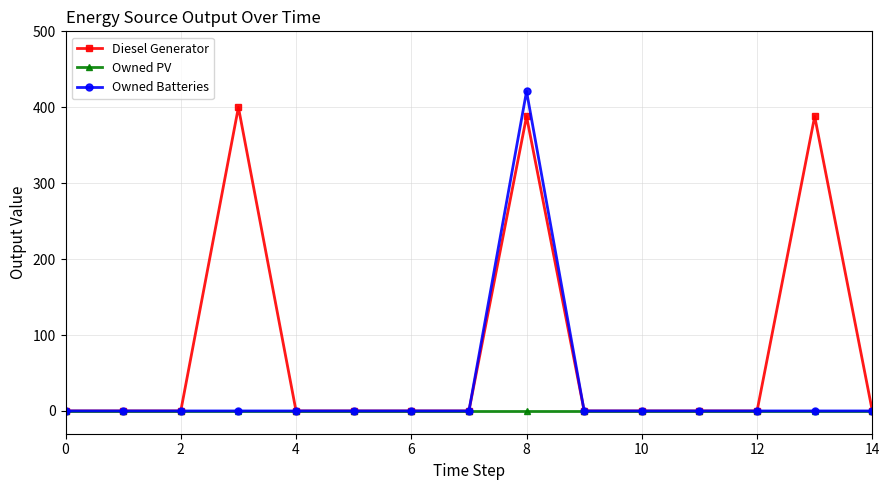

Rank the series by their average value, from lowest to highest.

Owned PV, Owned Batteries, Diesel Generator